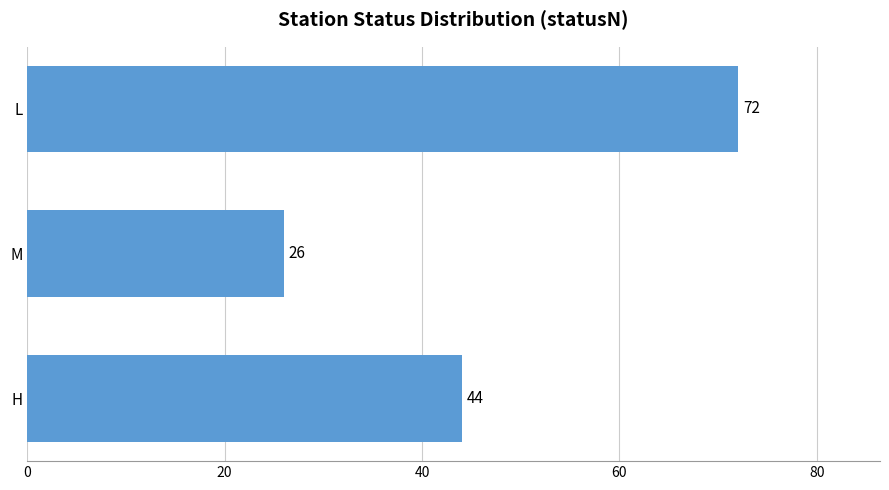

Is it true that the value at H is 61?

False